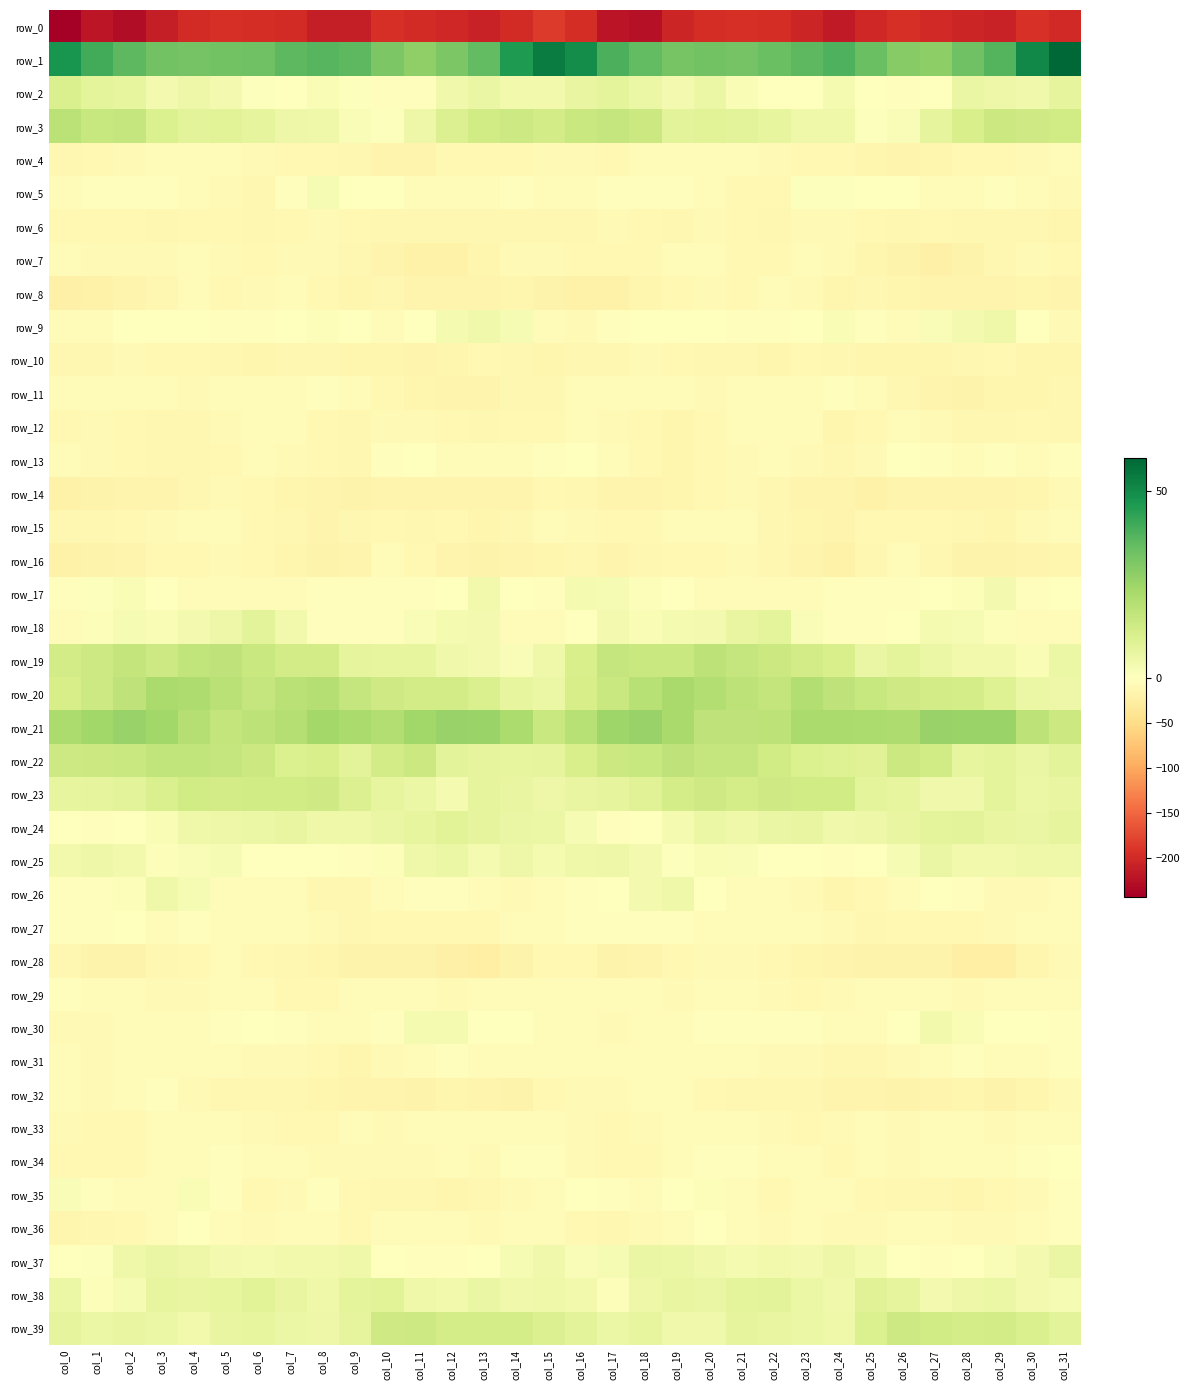

Which series changed the most between col_7 and col_10?

row_7